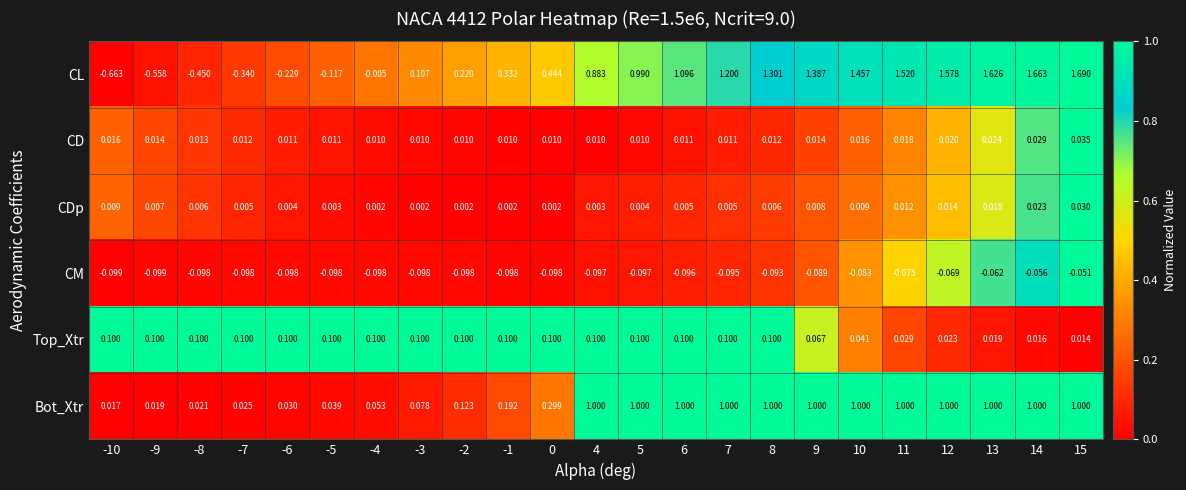

Which series has the widest spread of values?

CL